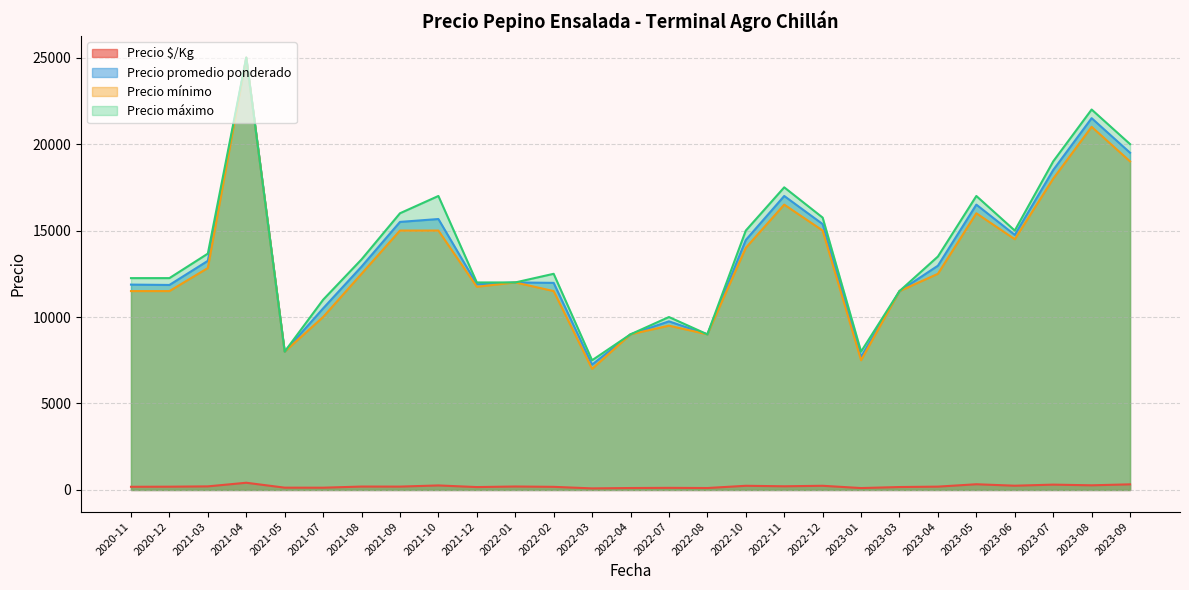

How many values in the Precio $/Kg series are below 200?

20